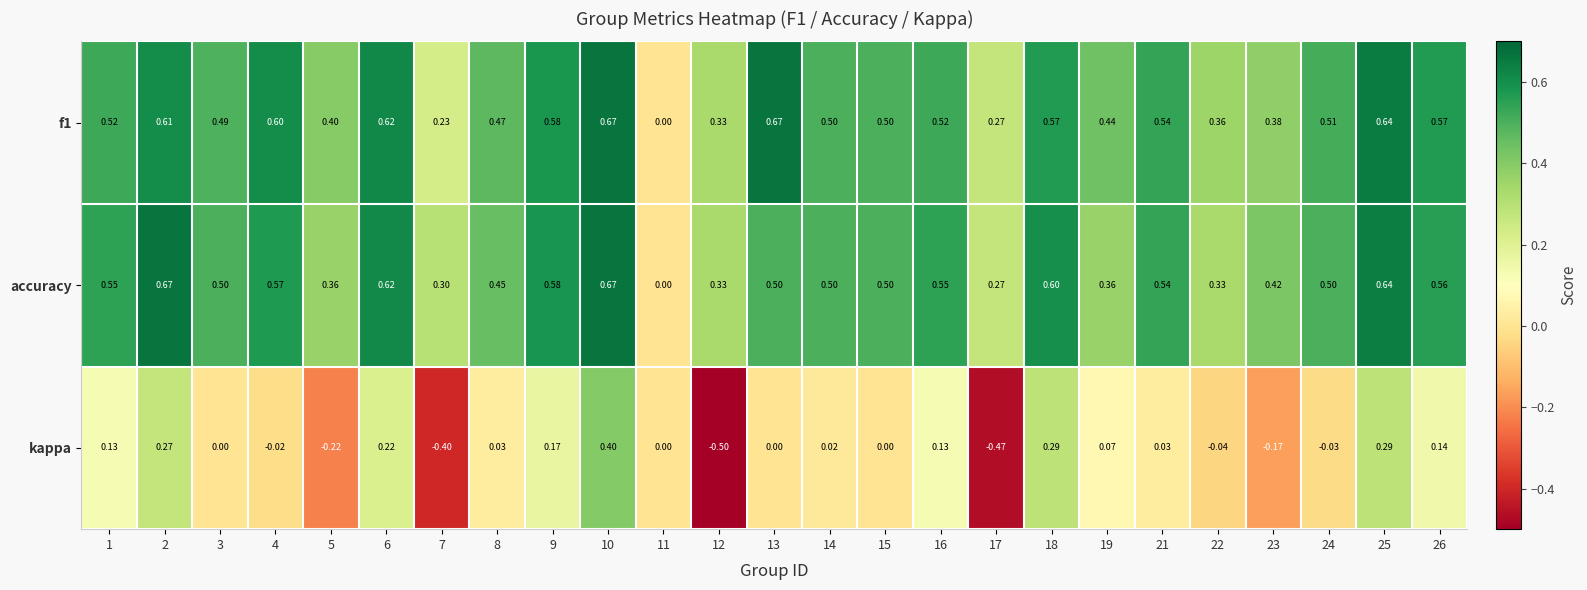

Which series changed the most between 2 and 16?

kappa